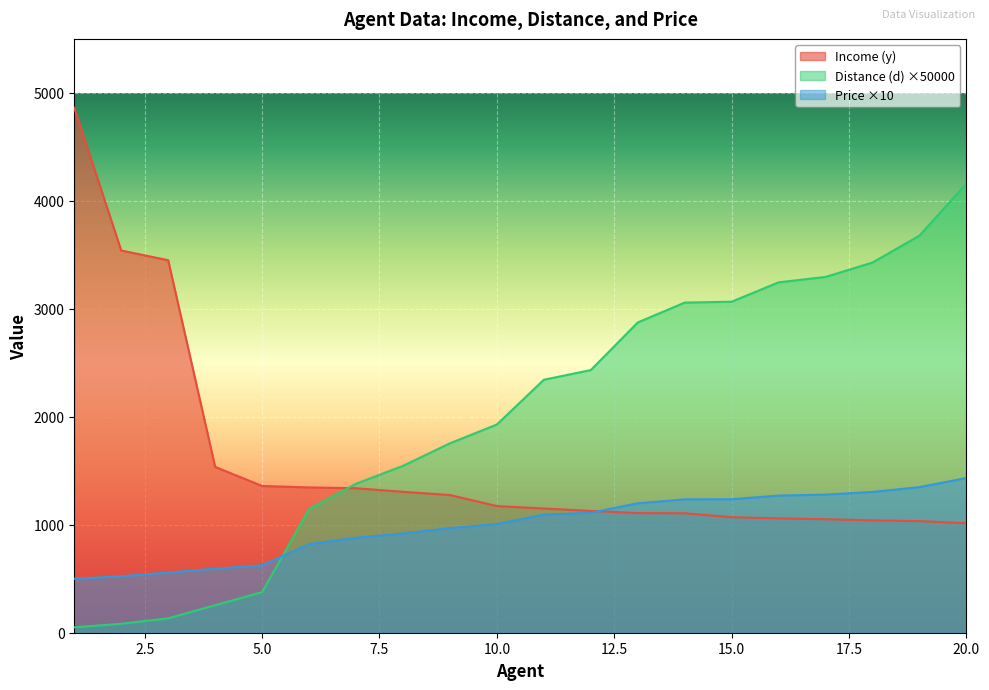

What is the sum of the Distance (d) values at 11 and 8?

3888.6